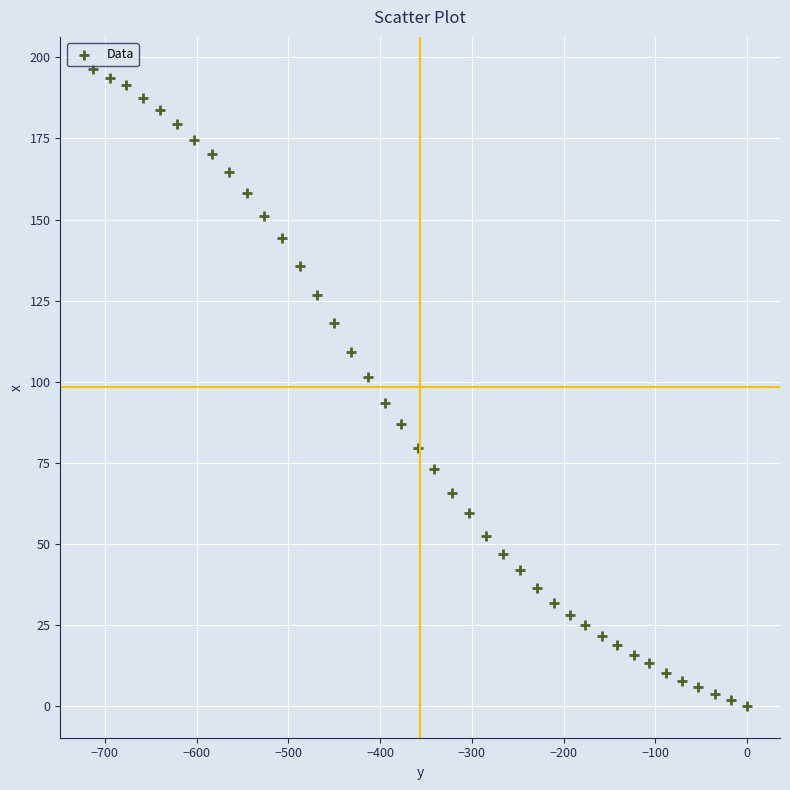

What is the range of X values (max minus min)?

712.8